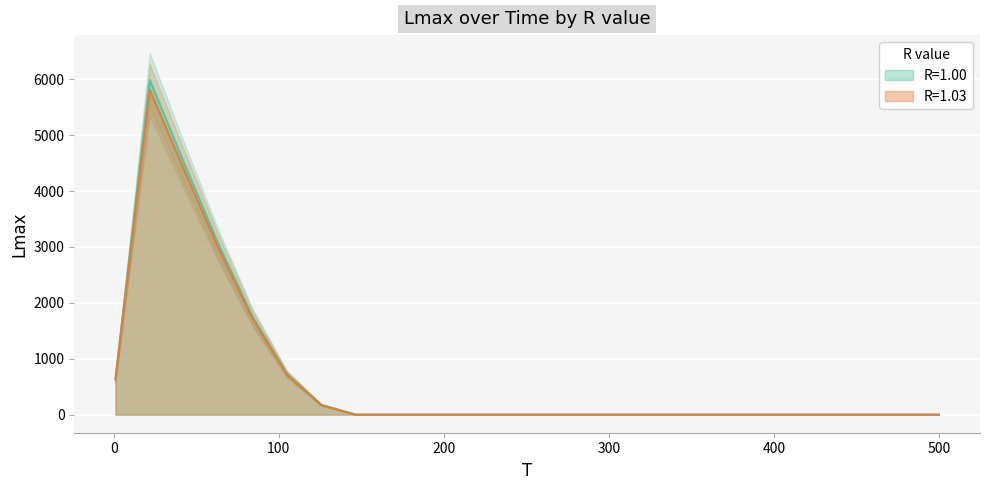

What are all the series names shown in the legend?

R=1.00, R=1.03